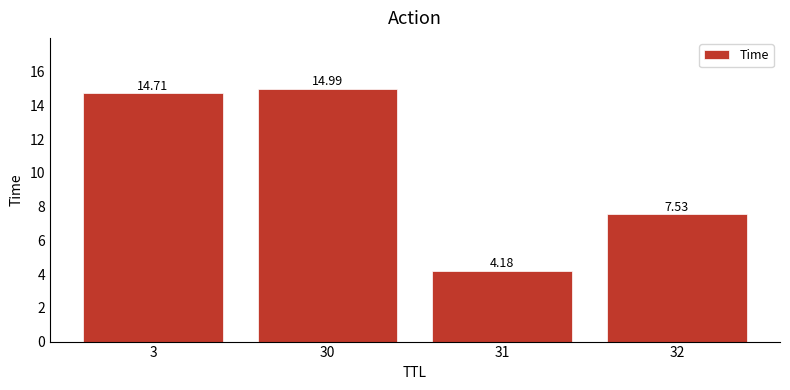

Approximately how many times larger is the value at 3 compared to 31?

3.5